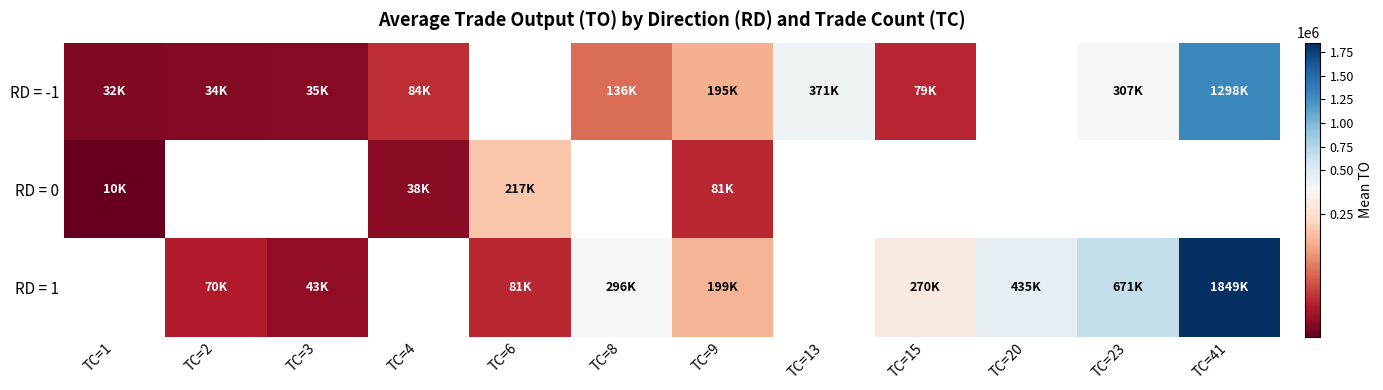

What is the smallest value displayed?

9500.0